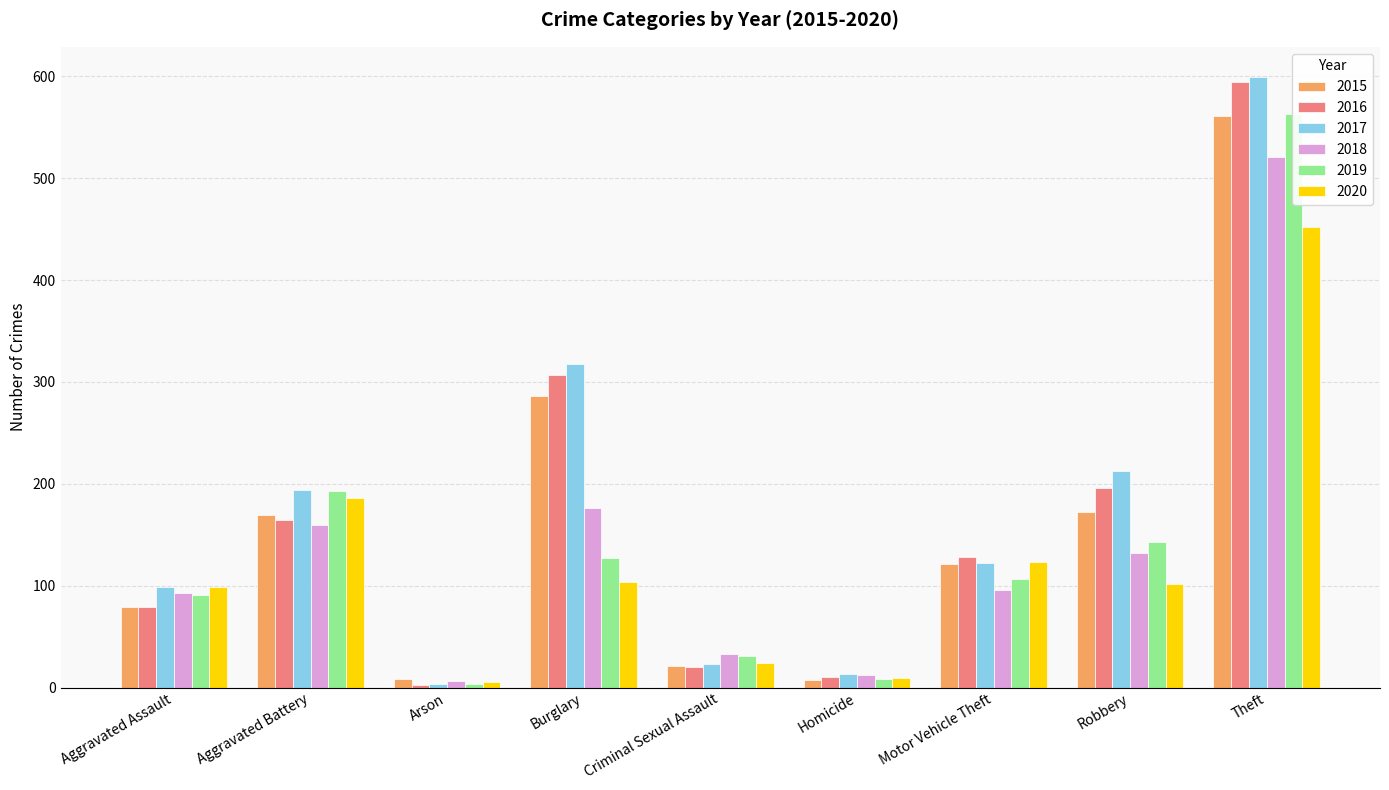

What is the approximate value of 2019 at Criminal Sexual Assault, to the nearest 50?

50